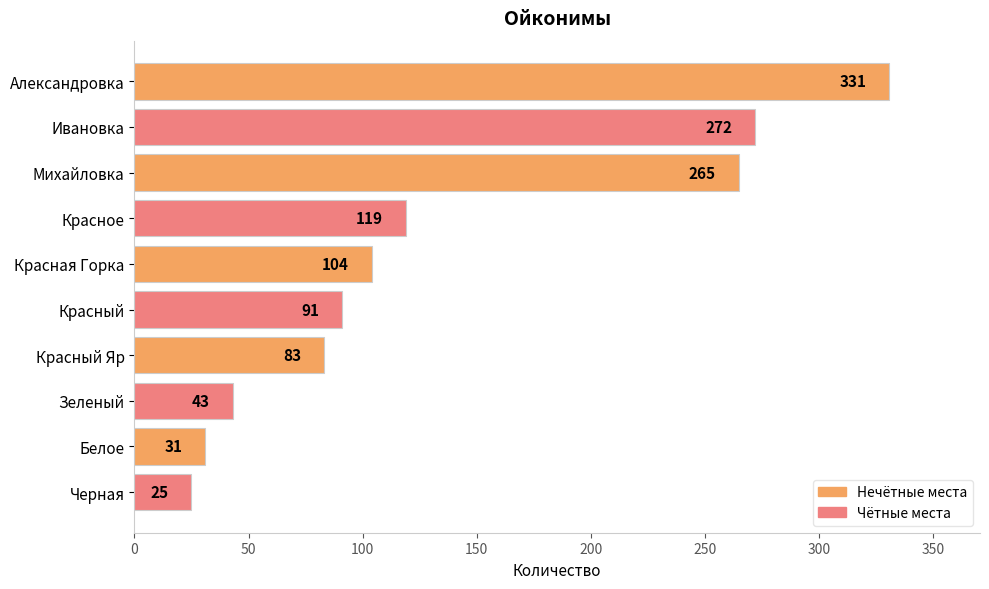

Are the bars horizontal?

Yes